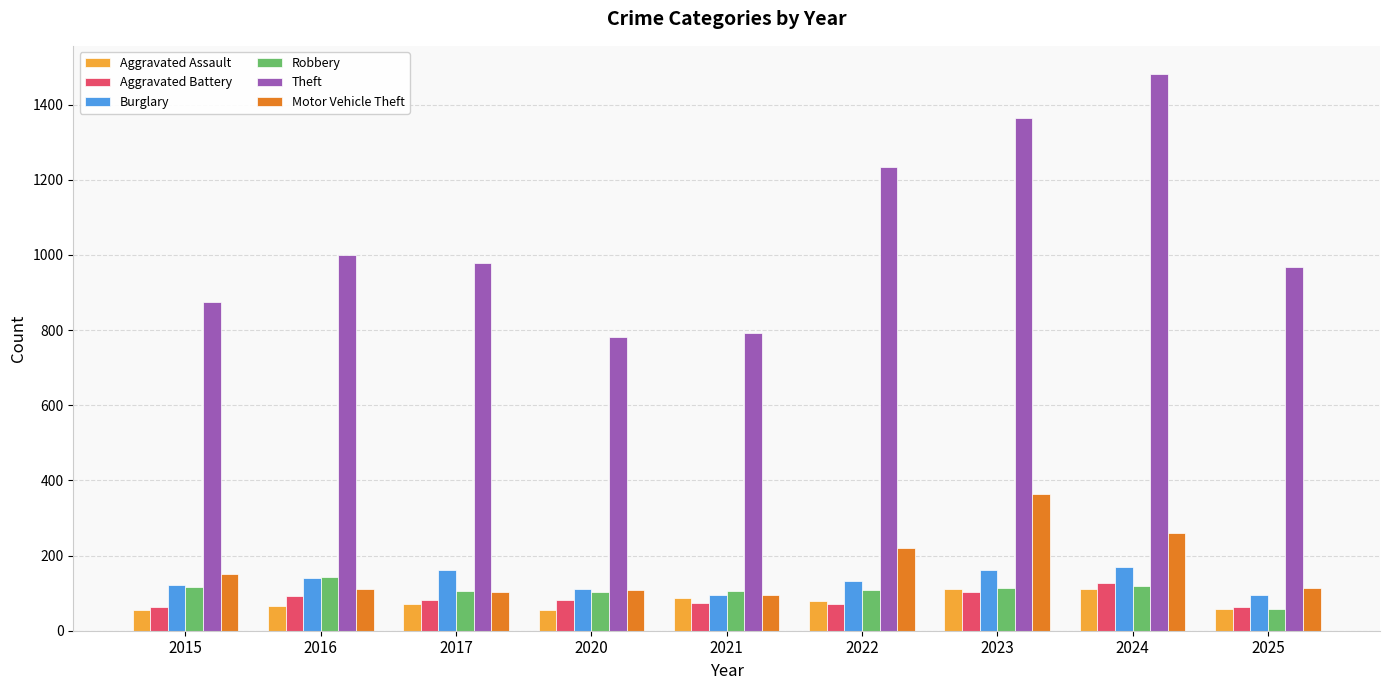

The Aggravated Assault series shows 147 at 2021. True or false?

False